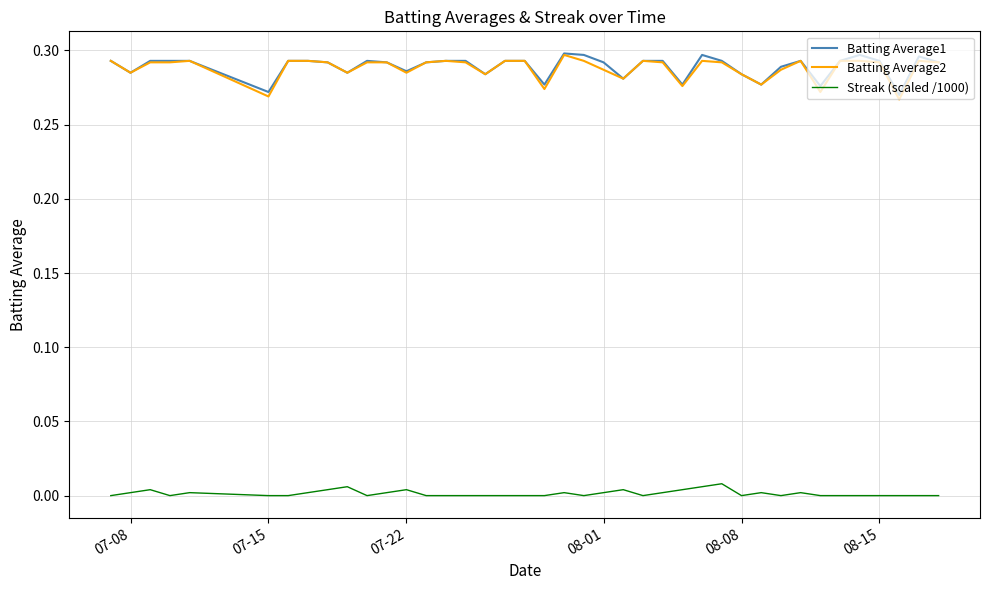

True or false: Batting Average2 and Streak (scaled /1000) intersect in this chart.

False